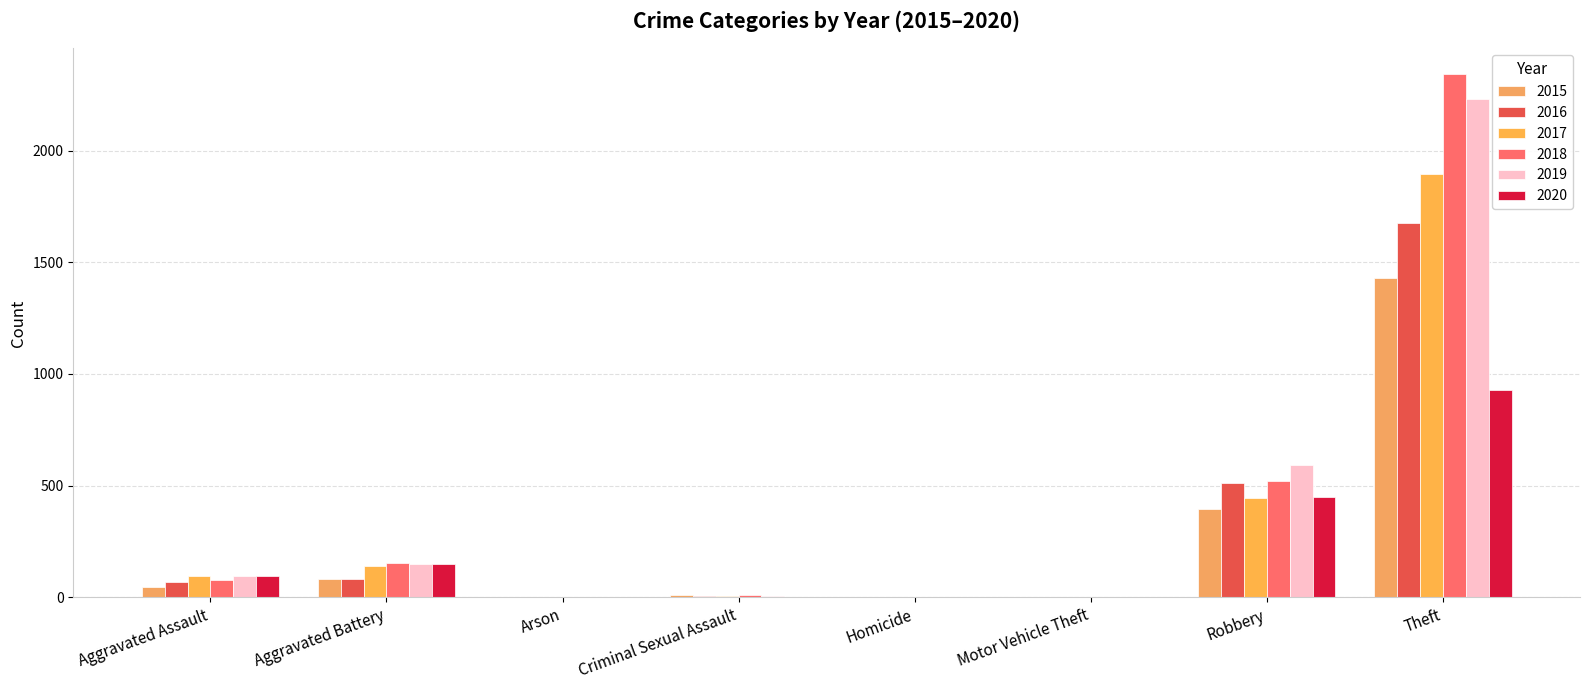

What is the sum of all 2016 values?

2352